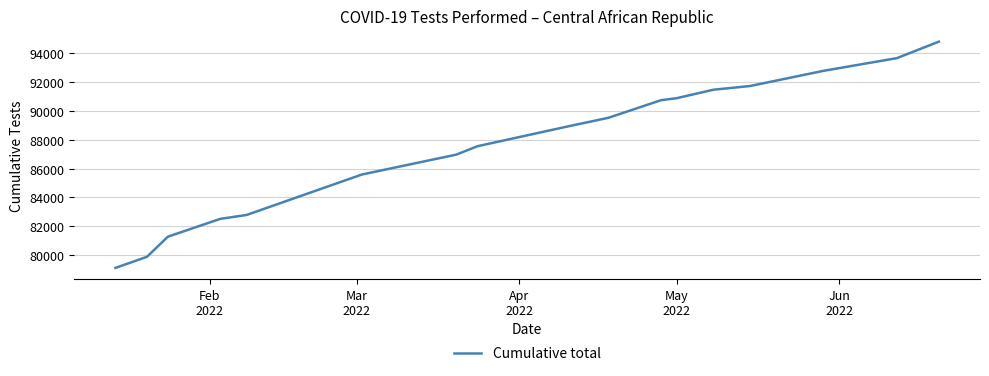

Reading left to right, transcribe all the data shown in this chart.

79140	79902	81294	82526	82793	85587	86960	87537	88886	89503	90715	90855	91439	91696	92744	93621	94759